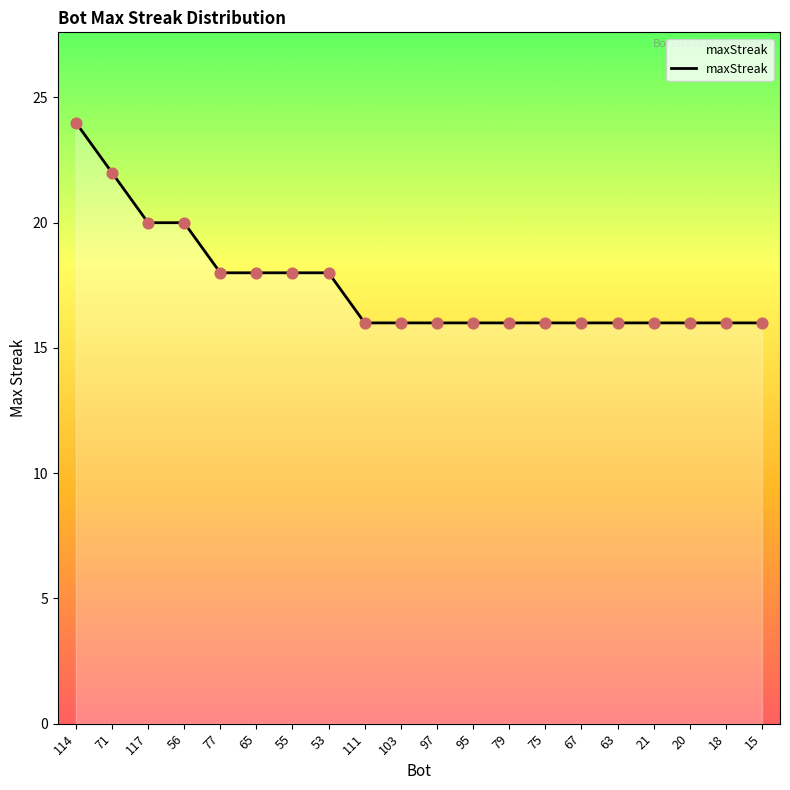

What is the ratio of the value at 75 to the value at 15?

1.0